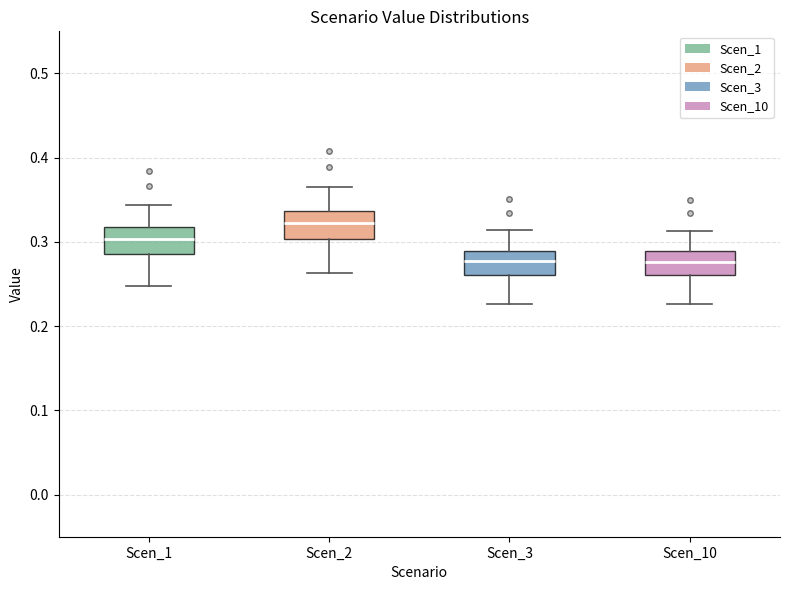

Reading left to right, transcribe this box plot: for each box, give where its median line is, the range the box spans, and where its two whiskers end, as read against the y-axis. The values are not printed on the chart, so give them approximately, as read against the axis.

Scen_1: median 0.30, box 0.29 to 0.32, whiskers 0.25 to 0.34
Scen_2: median 0.32, box 0.30 to 0.34, whiskers 0.26 to 0.36
Scen_3: median 0.28, box 0.26 to 0.29, whiskers 0.23 to 0.31
Scen_10: median 0.28, box 0.26 to 0.29, whiskers 0.23 to 0.31